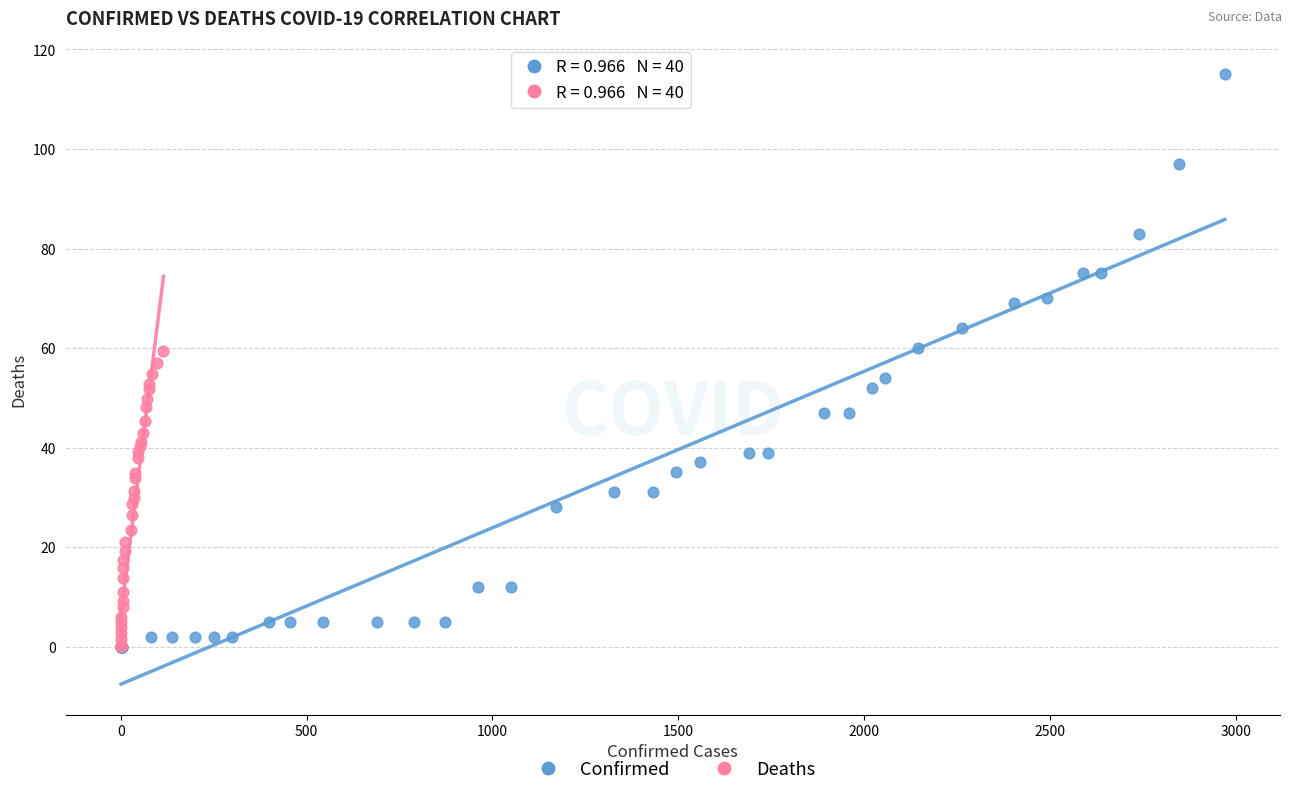

Which series has the largest Y range (max minus min)?

Confirmed